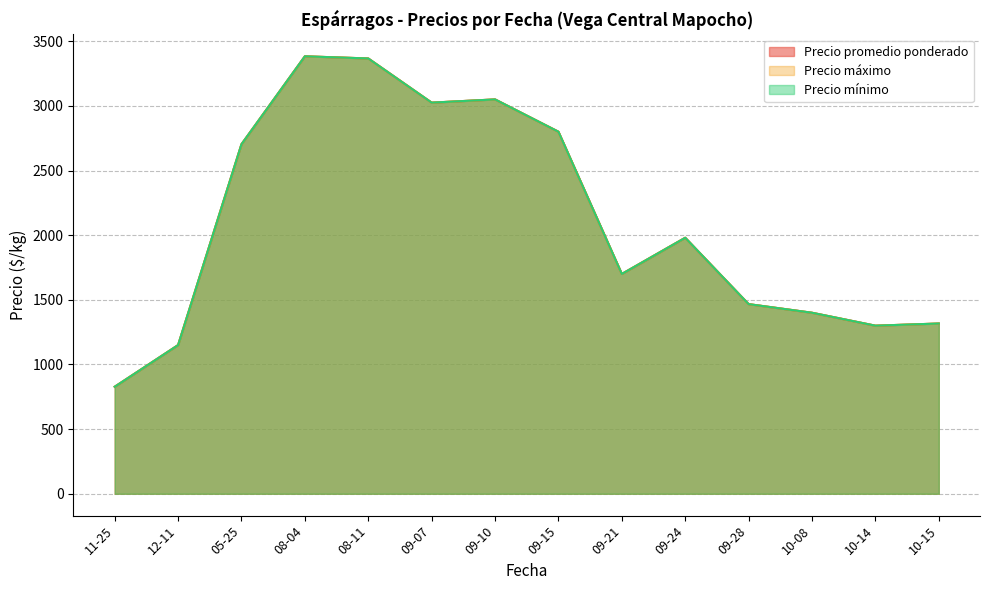

True or false: Precio promedio ponderado has a value of 1344 at 2020-12-11.

False